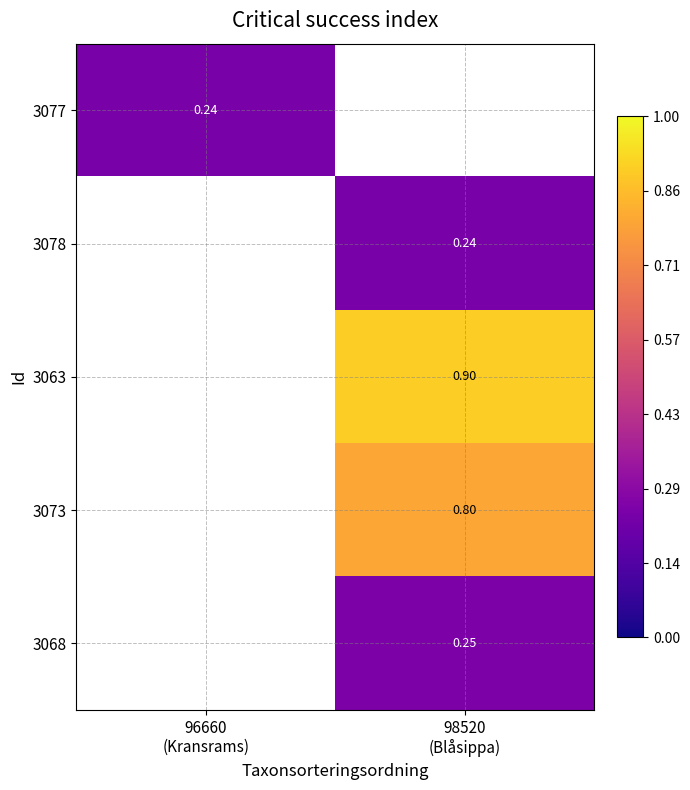

How many distinct data groups are displayed?

5